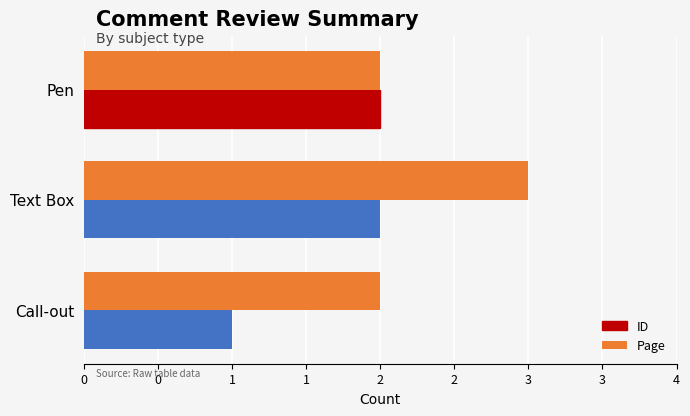

What is the value of the ID bar at the 3rd from the left?

1